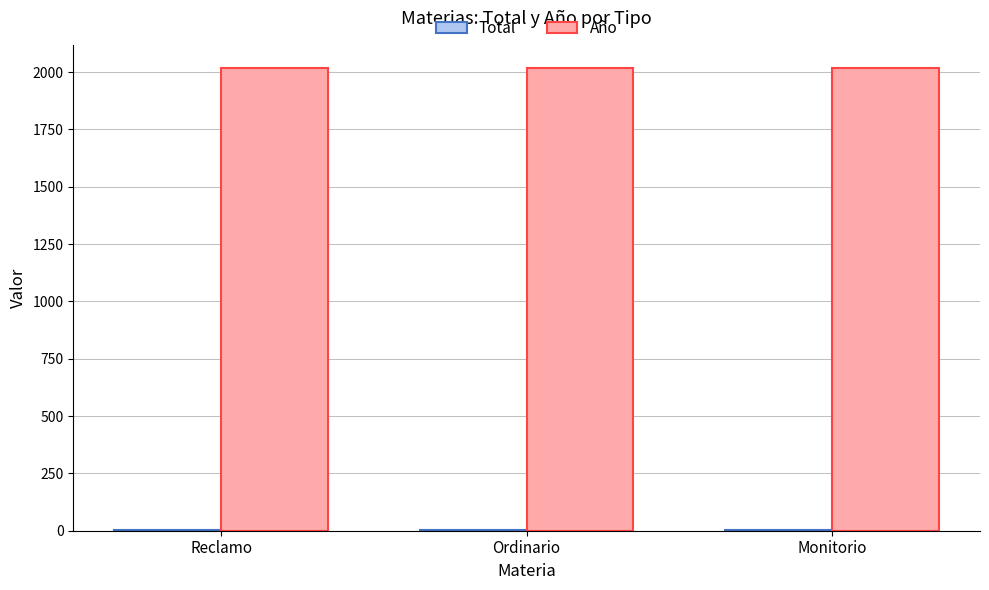

The value of Año at Ordinario is 1107. True or false?

False